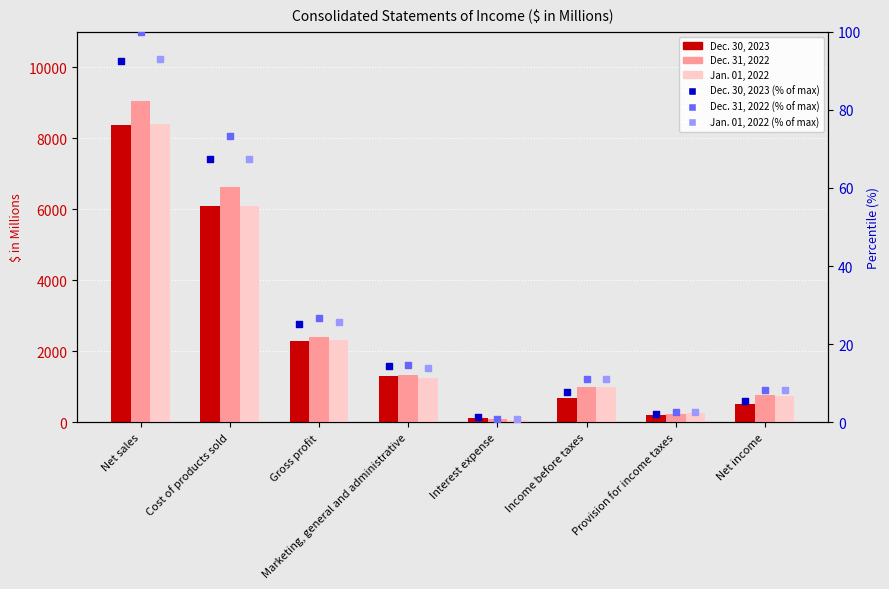

Which series reaches the maximum Y coordinate?

Dec. 31, 2022